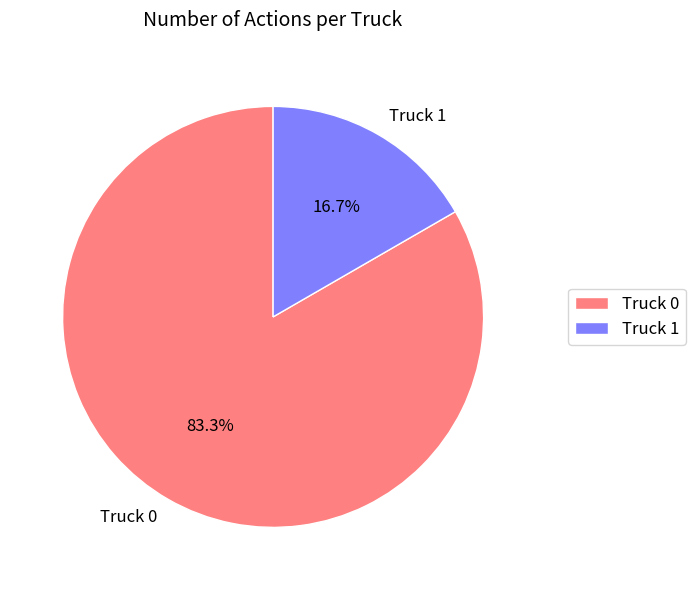

Between Truck 1 and Truck 0, which is larger?

Truck 0